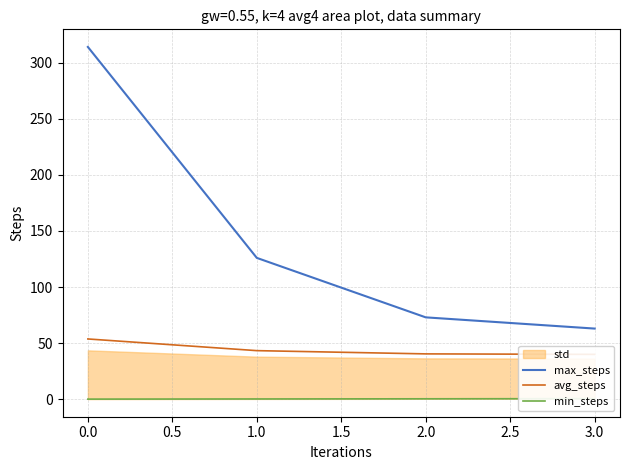

The value of max_steps at 1.0 is 199. True or false?

False